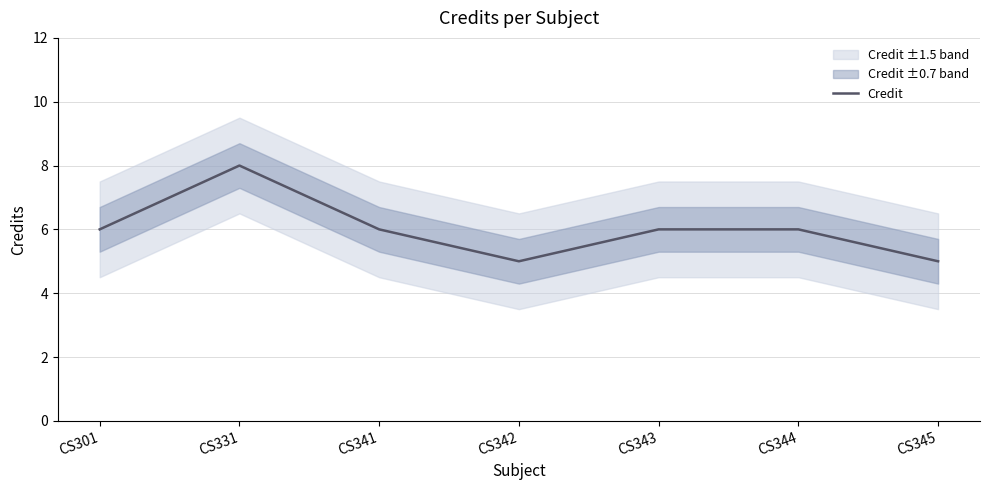

The value of Credit at CS342 is 8. True or false?

False